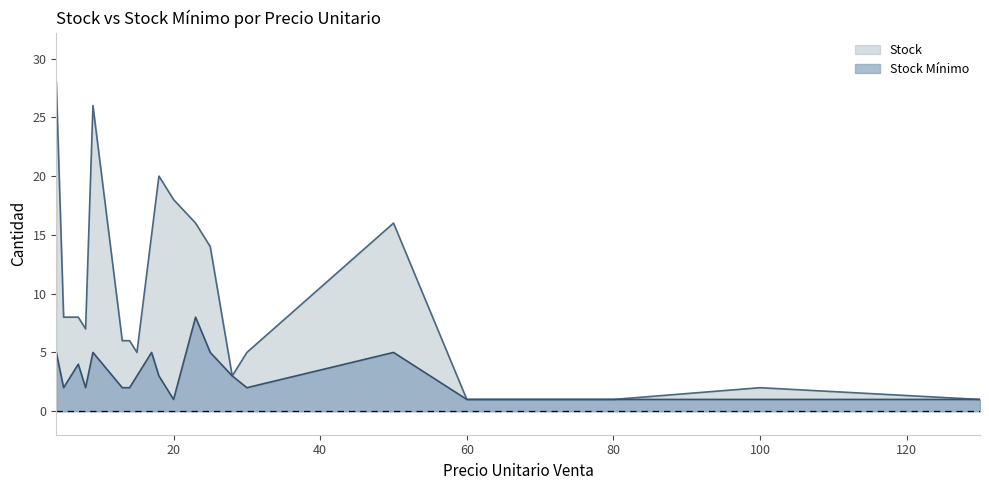

True or false: Stock has a value of 6 at 13.

True